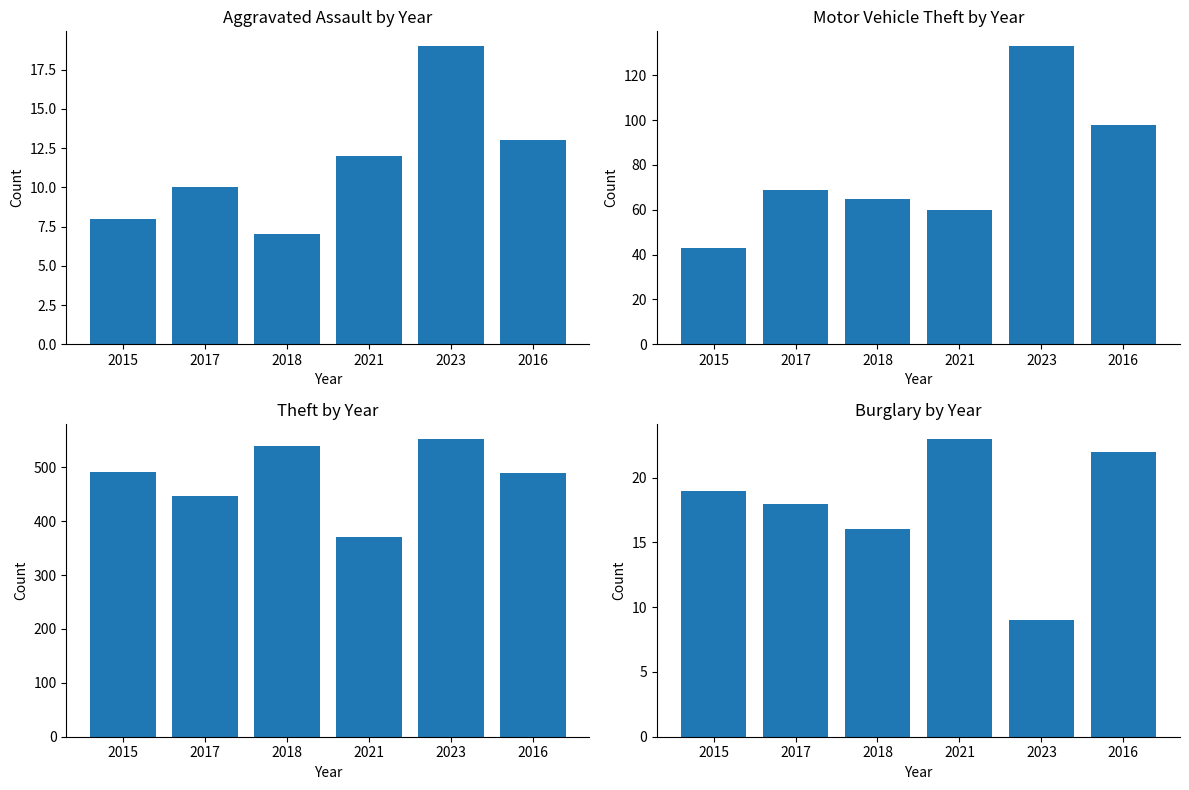

Reading left to right, extract all data points from this chart.

Aggravated Assault: 2015=8	2017=10	2018=7	2021=12	2023=19	2016=13
Motor Vehicle Theft: 2015=43	2017=69	2018=65	2021=60	2023=133	2016=98
Theft: 2015=491	2017=447	2018=539	2021=371	2023=553	2016=489
Burglary: 2015=19	2017=18	2018=16	2021=23	2023=9	2016=22